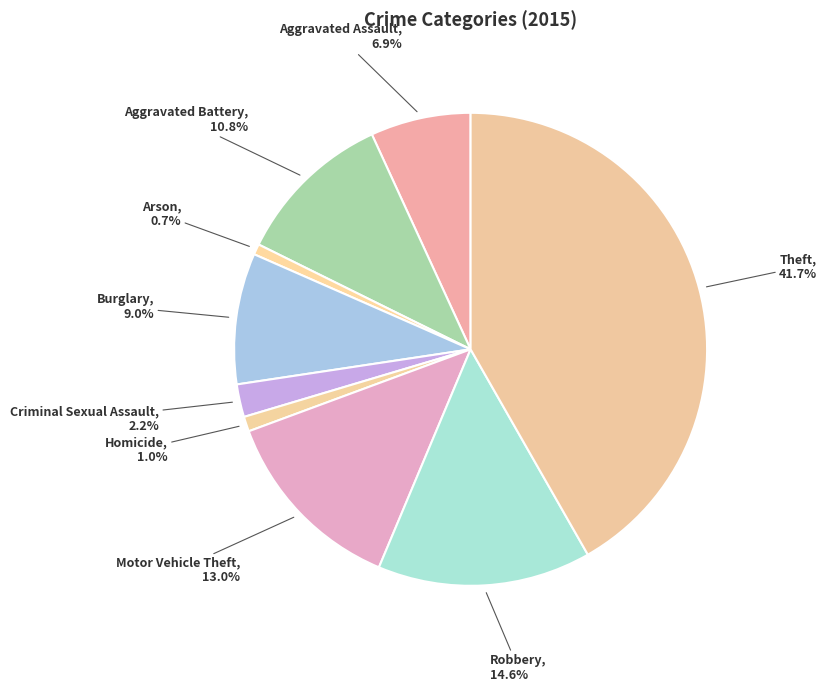

Is it true that Homicide is 1% of the pie?

True